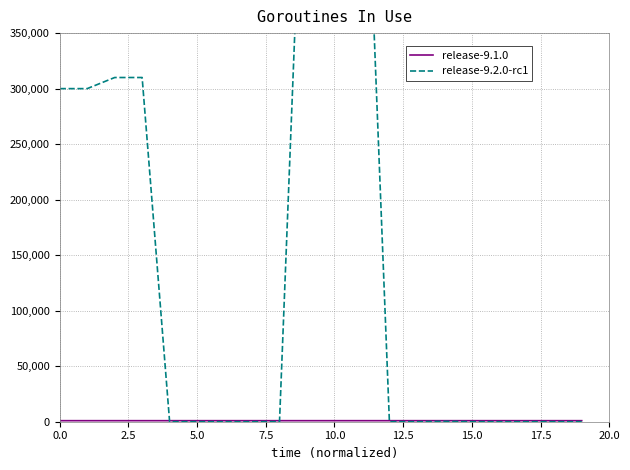

What is the label of the 13th point from the right?

17.5